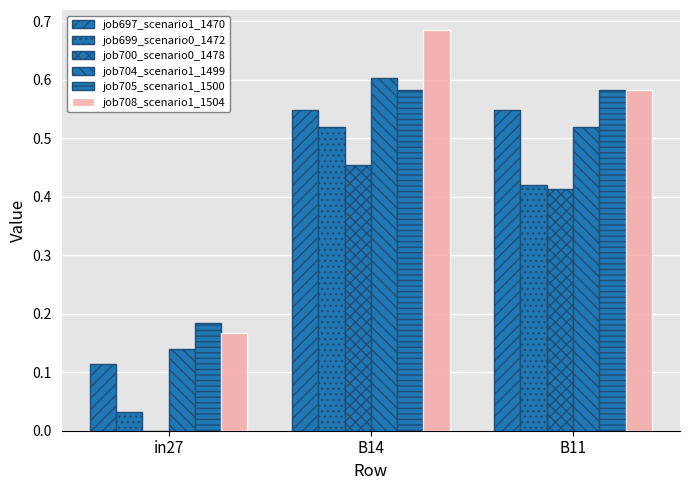

What is the maximum value for job697_scenario1_1470?

0.5